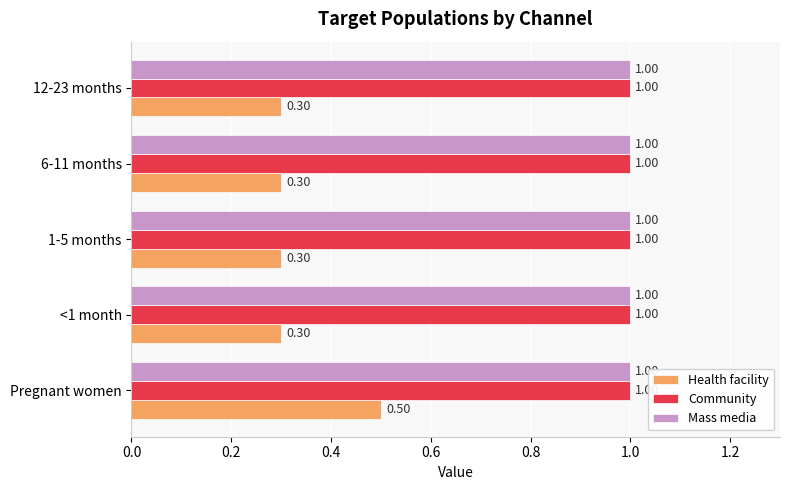

What are all the series names shown in the legend?

Health facility, Community, Mass media